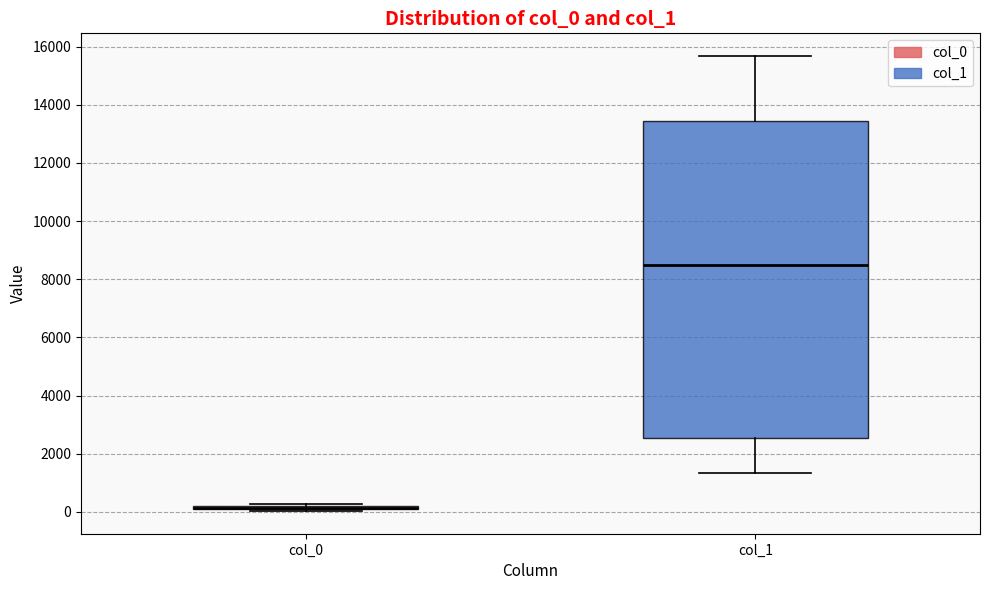

Where does the median line of the box for col_1 sit on the y-axis? The values are not printed on the chart, so give them approximately, as read against the axis.

8600